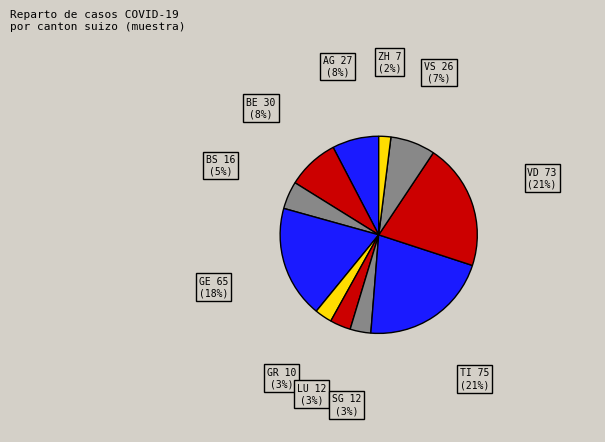

Does any single category account for the majority?

No